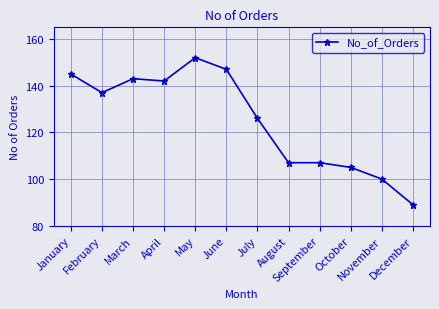

At which category does the chart reach its peak across all series?

May